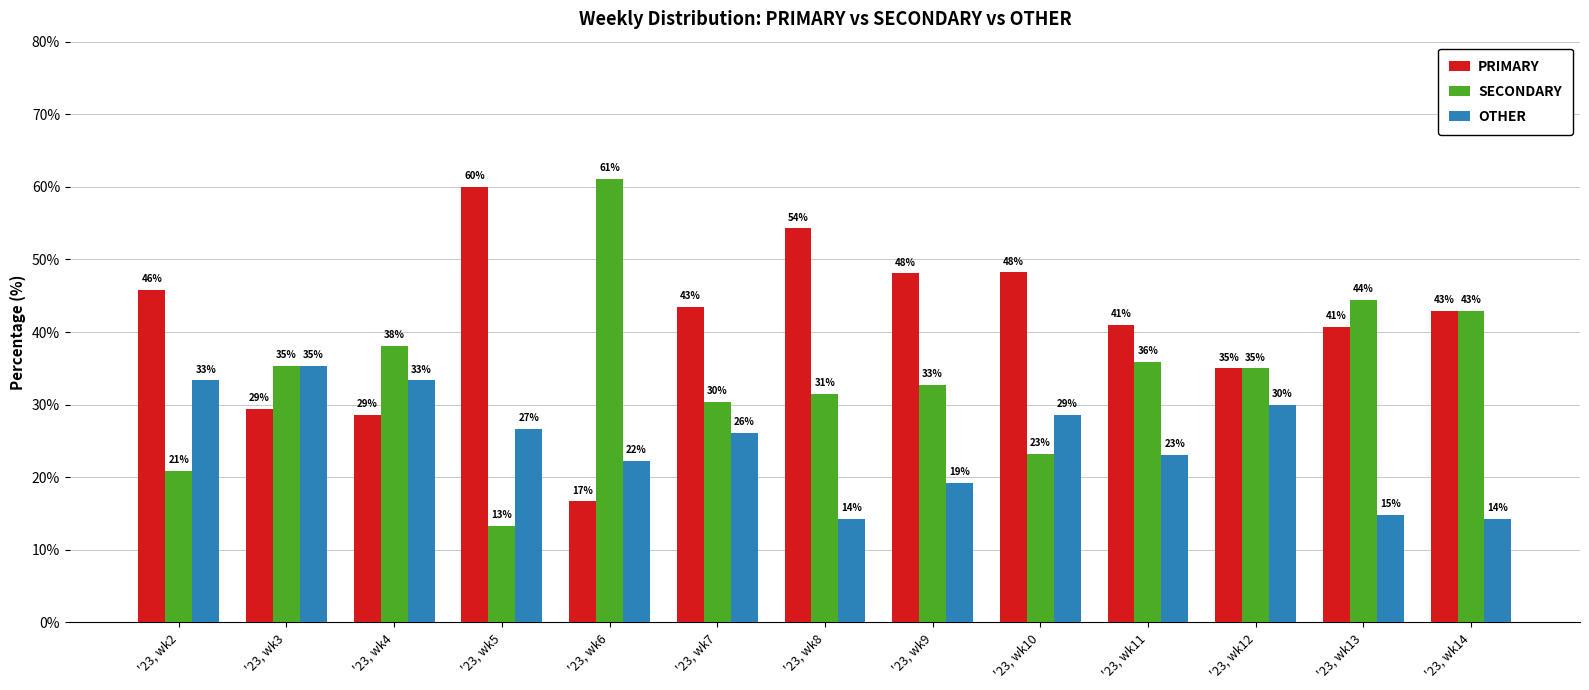

What is the sum of all PRIMARY values?

534.2